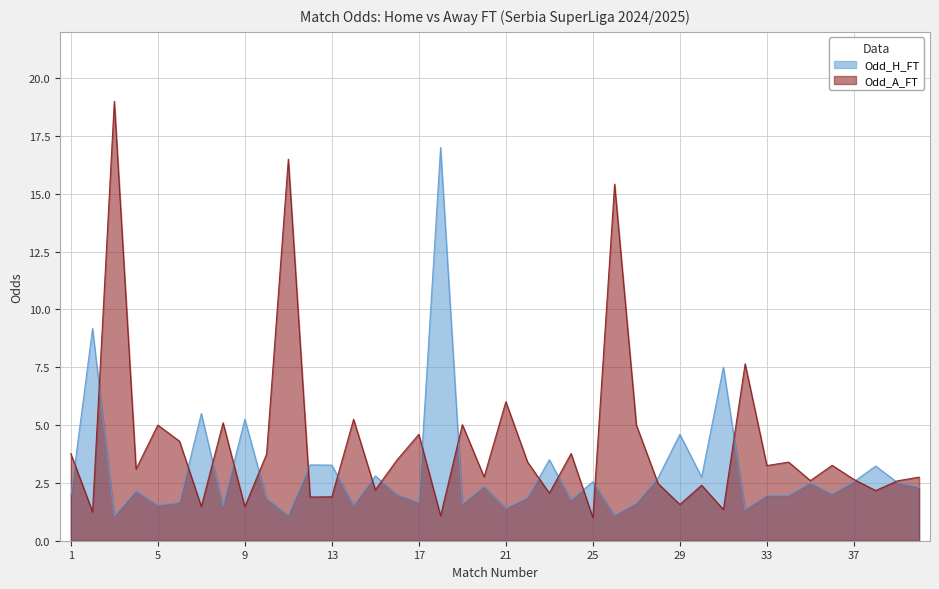

Which series ends up on top after the final intersection of Odd_A_FT and Odd_H_FT?

Odd_A_FT